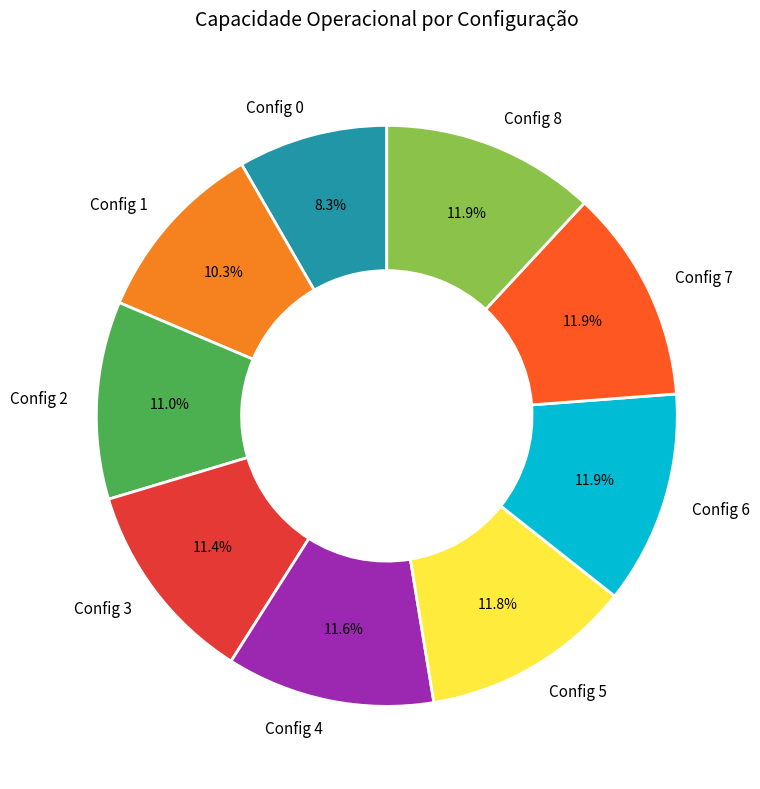

Does Config 3 represent more than half of the total?

No